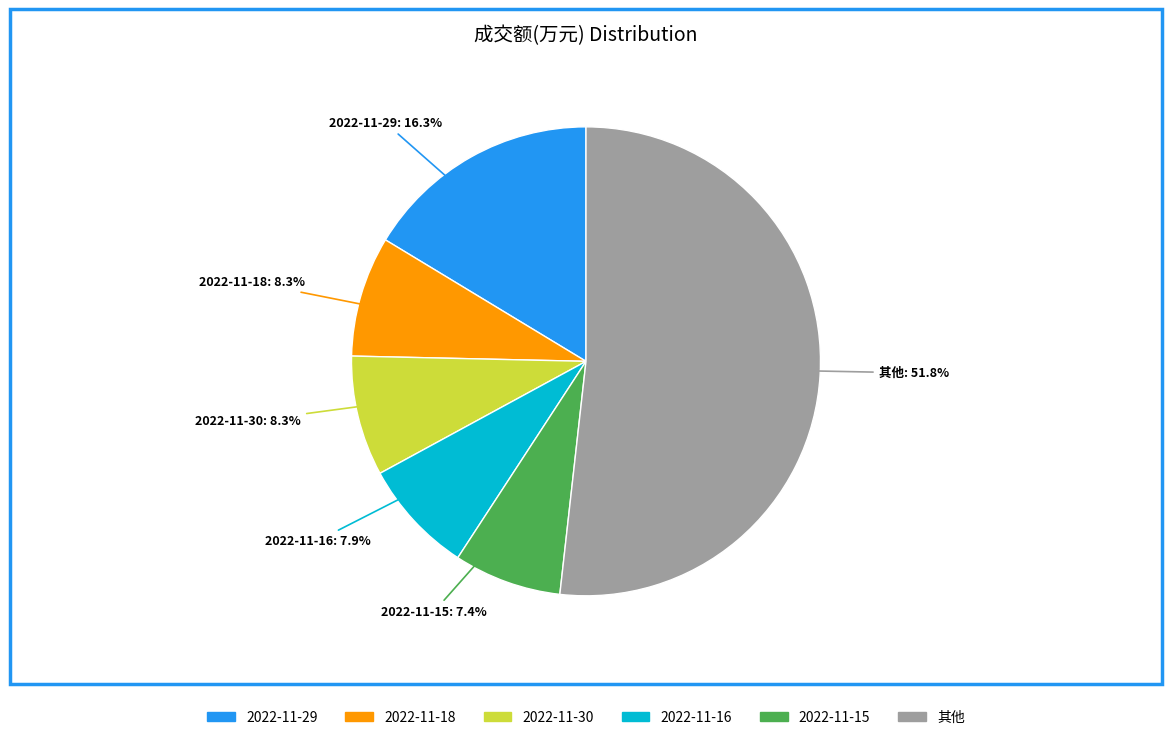

Which slice is the largest?

其他